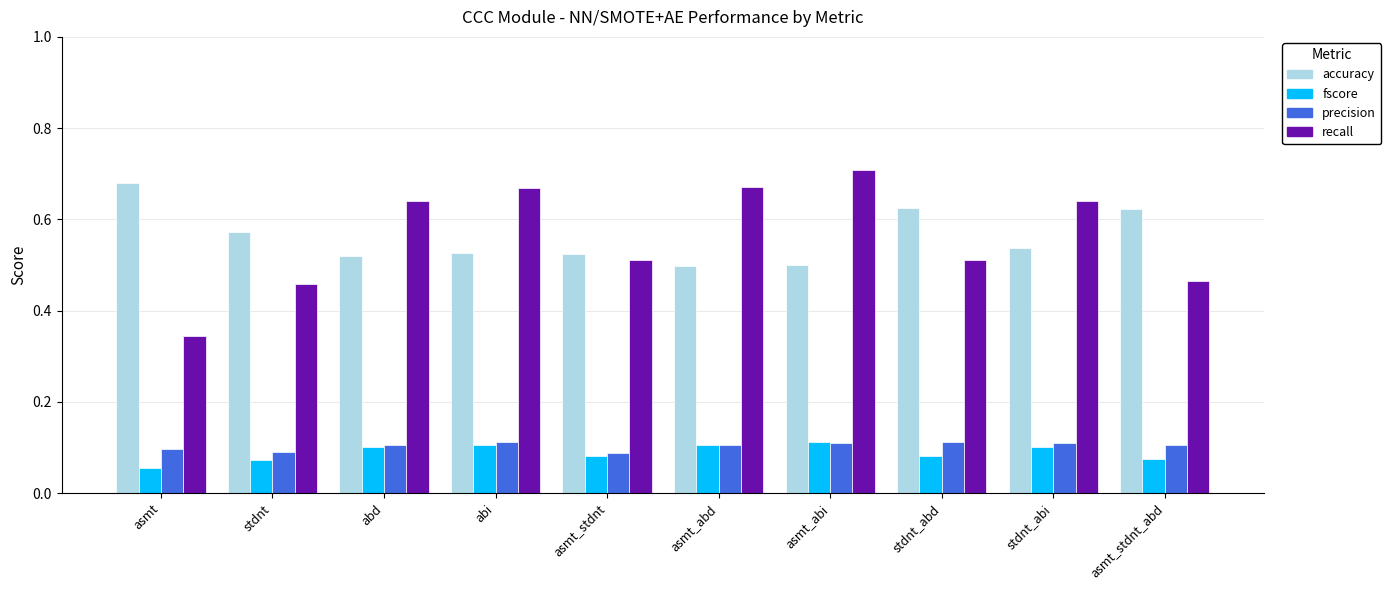

Count the number of data series in this chart.

4